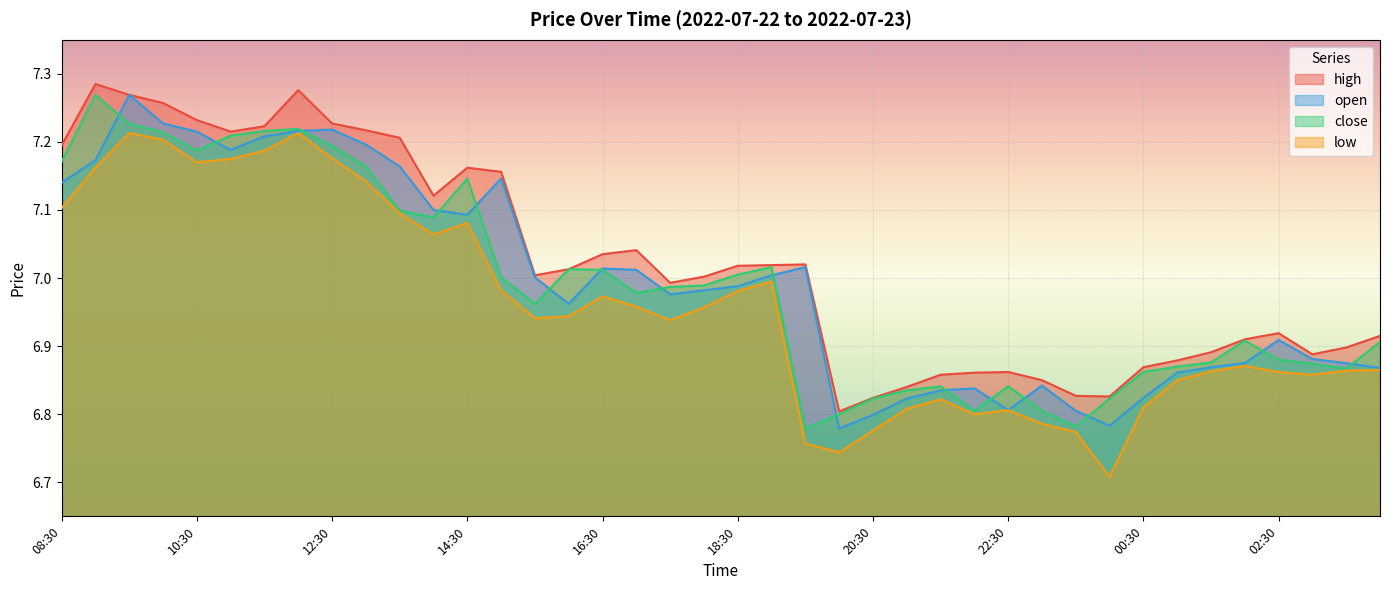

At how many categories does at least one series exceed 7?

22